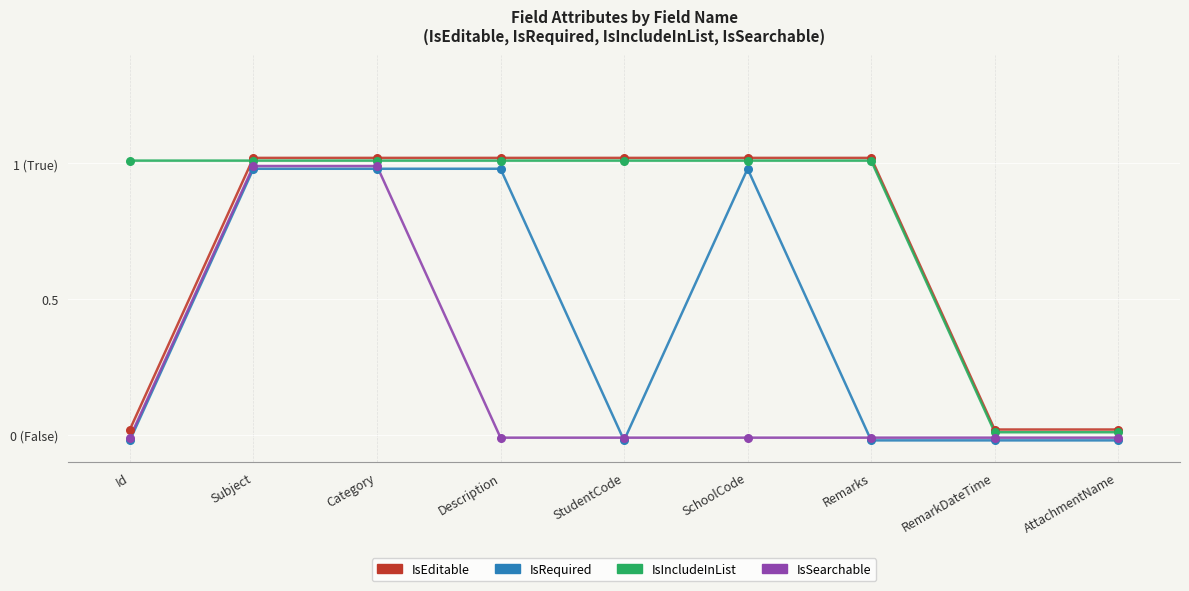

At how many categories does at least one series exceed 0?

9